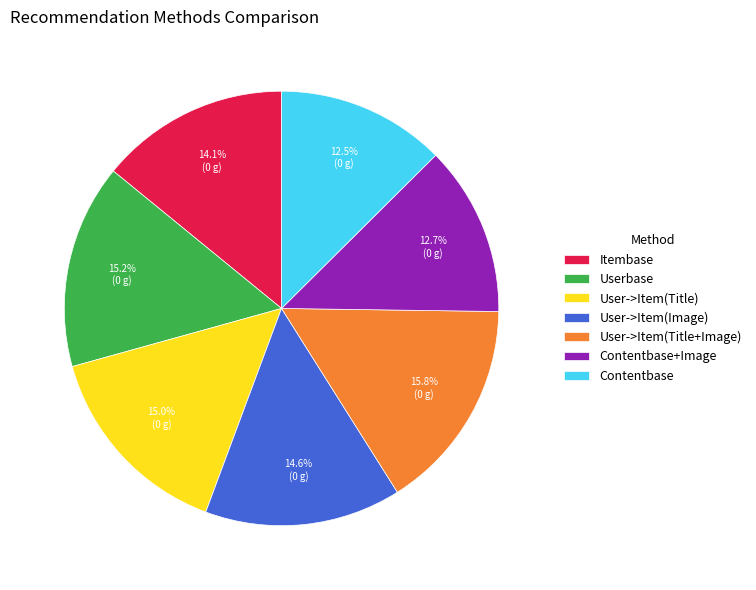

What is the ratio of the value at Itembase to the value at User->Item(Title+Image)?

0.9